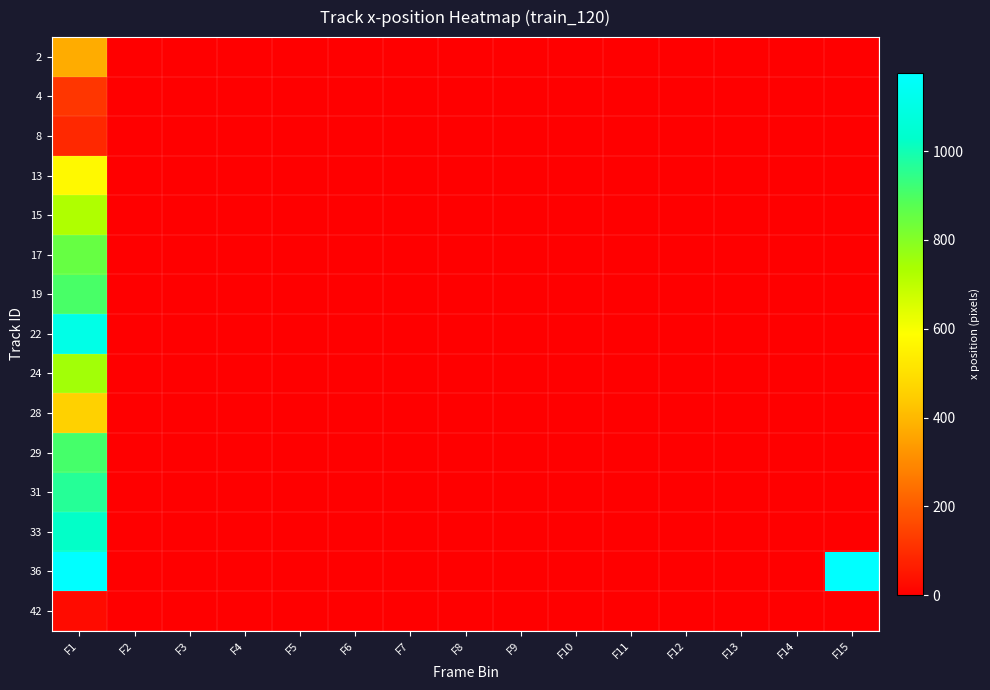

At F12, list the series in order from largest to smallest.

2, 4, 8, 13, 15, 17, 19, 22, 24, 28, 29, 31, 33, 36, 42